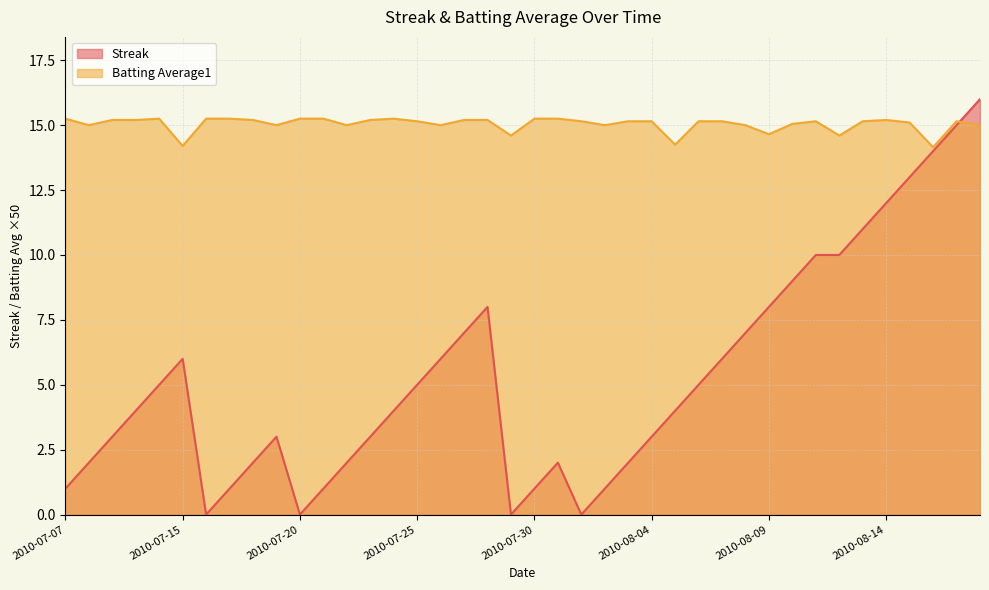

How many times do Batting Average1 and Streak cross each other?

1